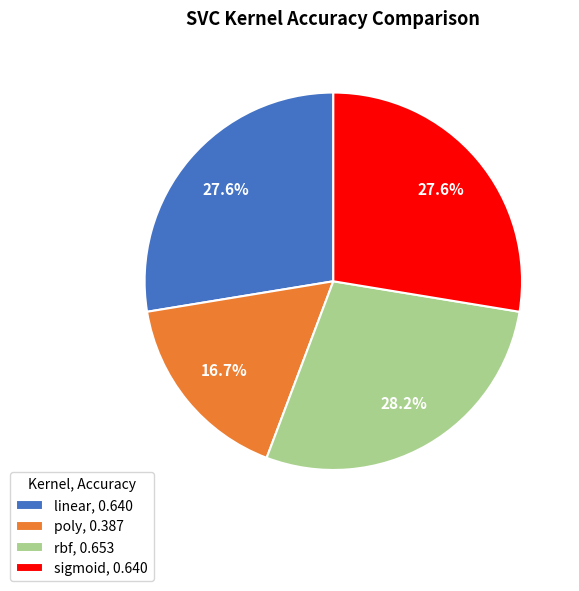

How many segments does this pie chart have?

4